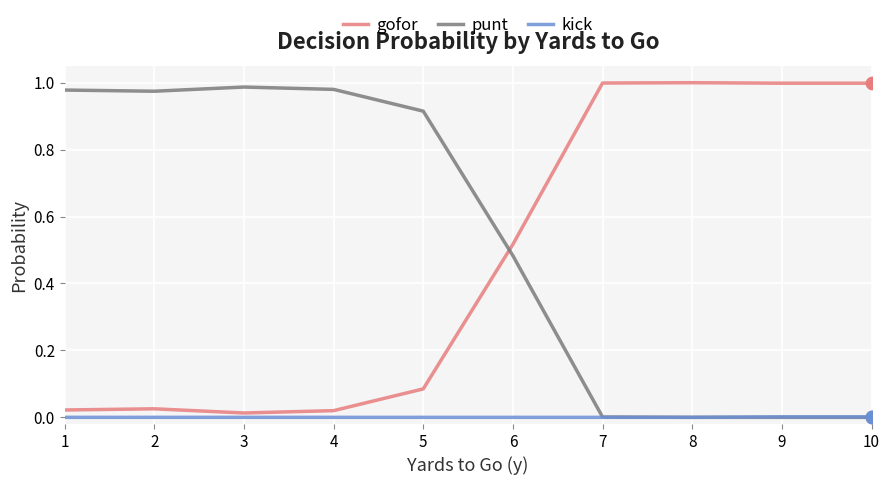

Which series has the largest total across all categories?

punt